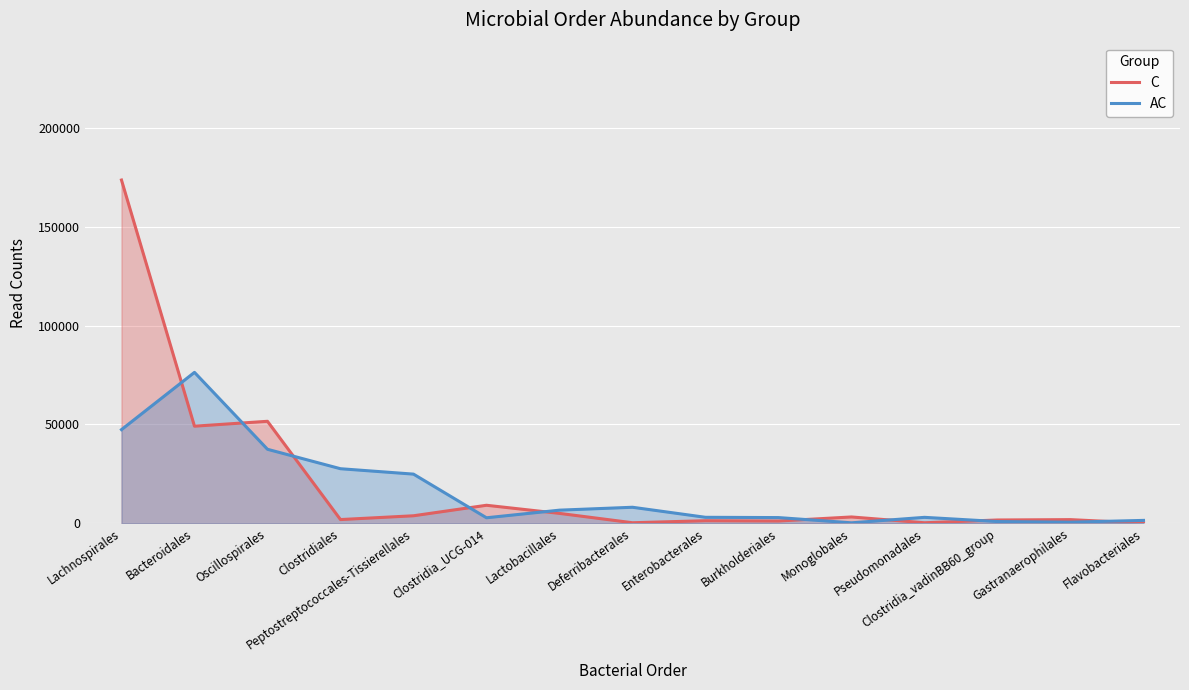

What is the maximum value for C?

173703